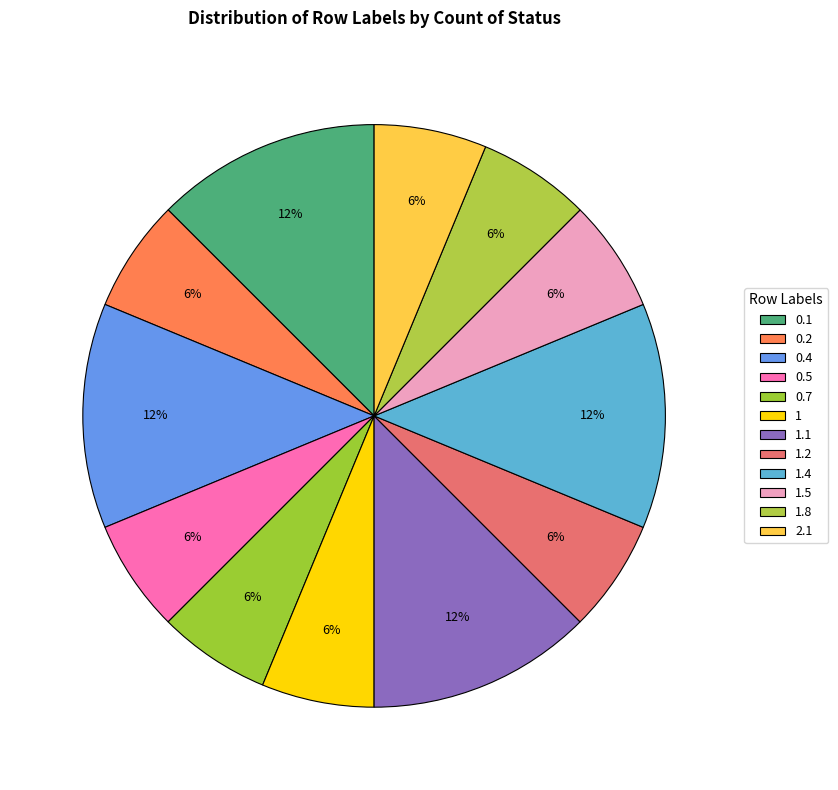

Approximately how many times larger is the value at 0.1 compared to 1?

2.0